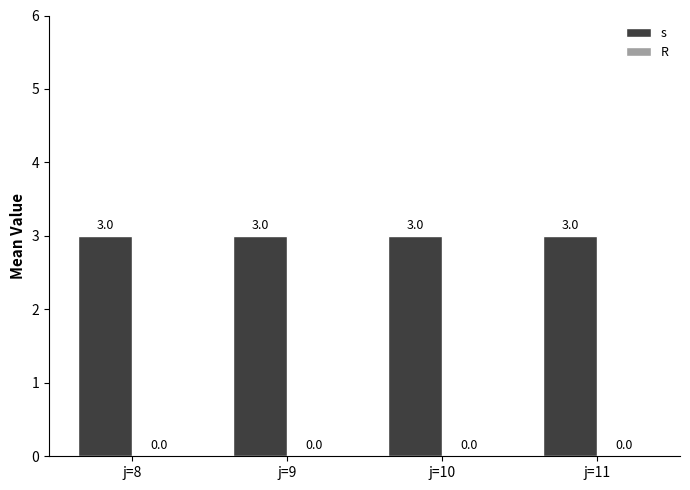

Rank the categories by R value from highest to lowest.

j=8, j=9, j=10, j=11